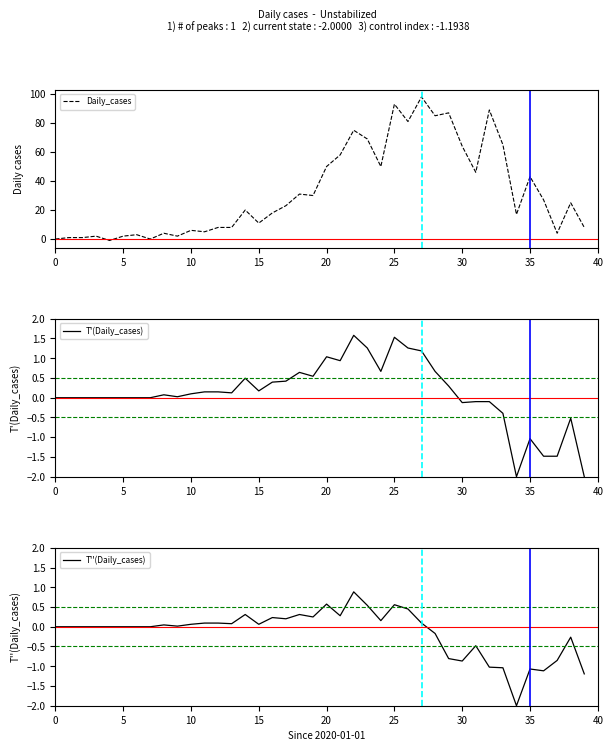

How many values in the T'(Daily_cases) series are below 0?

10